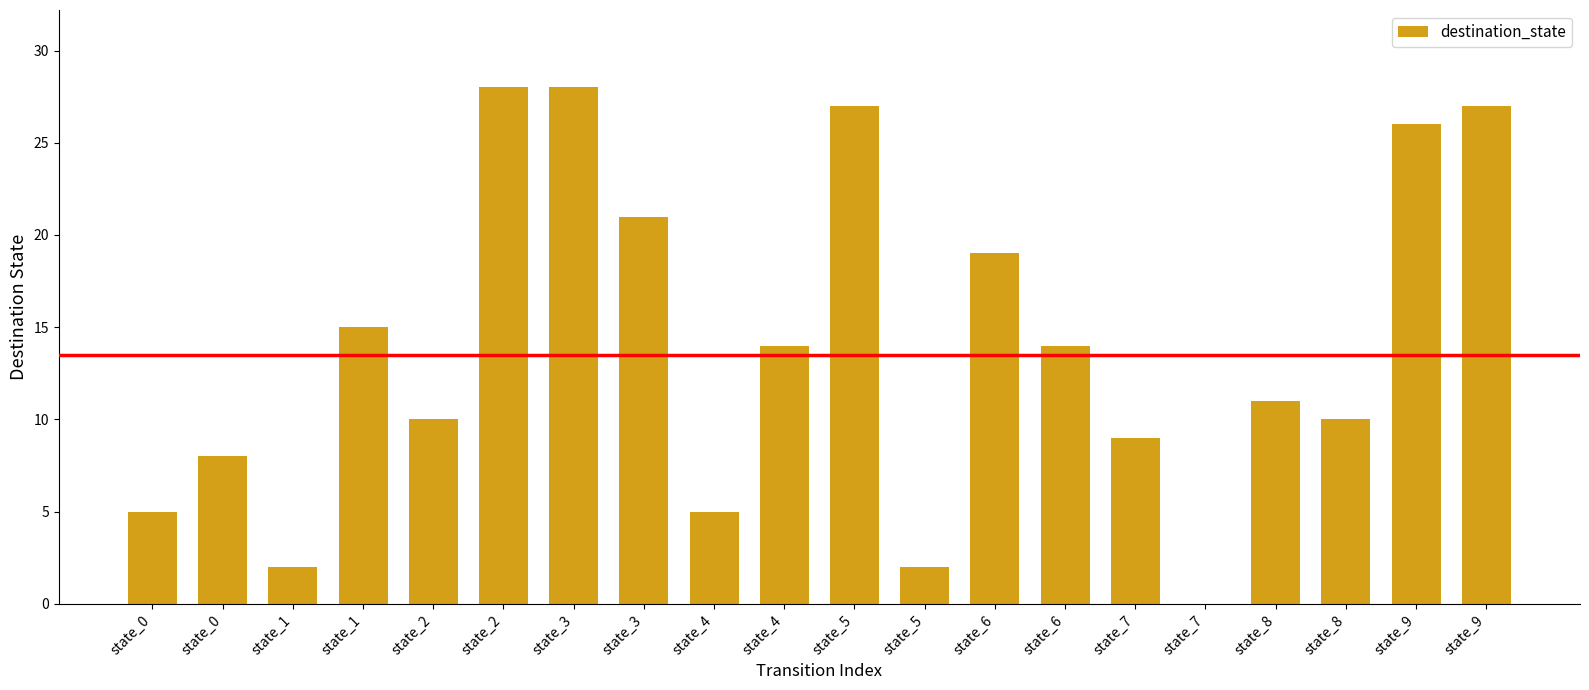

List the labels in order of value, smallest first.

state_7, state_1, state_5, state_0, state_4, state_0, state_7, state_2, state_8, state_8, state_4, state_6, state_1, state_6, state_3, state_9, state_5, state_9, state_2, state_3